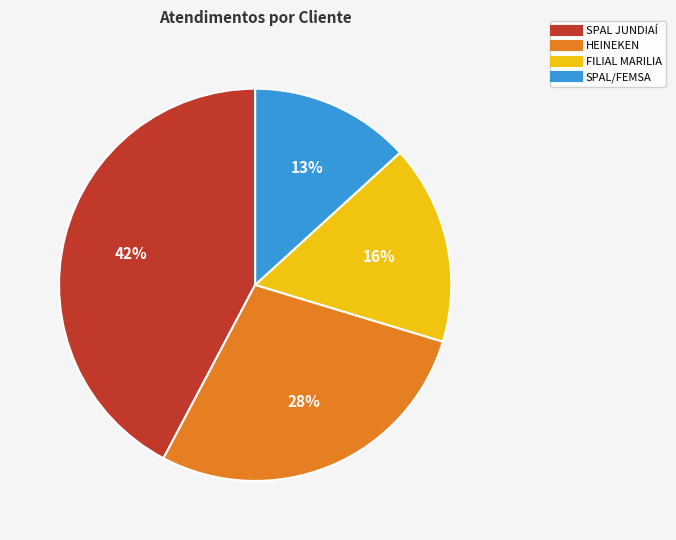

Rank the categories by value from lowest to highest.

SPAL/FEMSA, FILIAL MARILIA, HEINEKEN, SPAL JUNDIAÍ